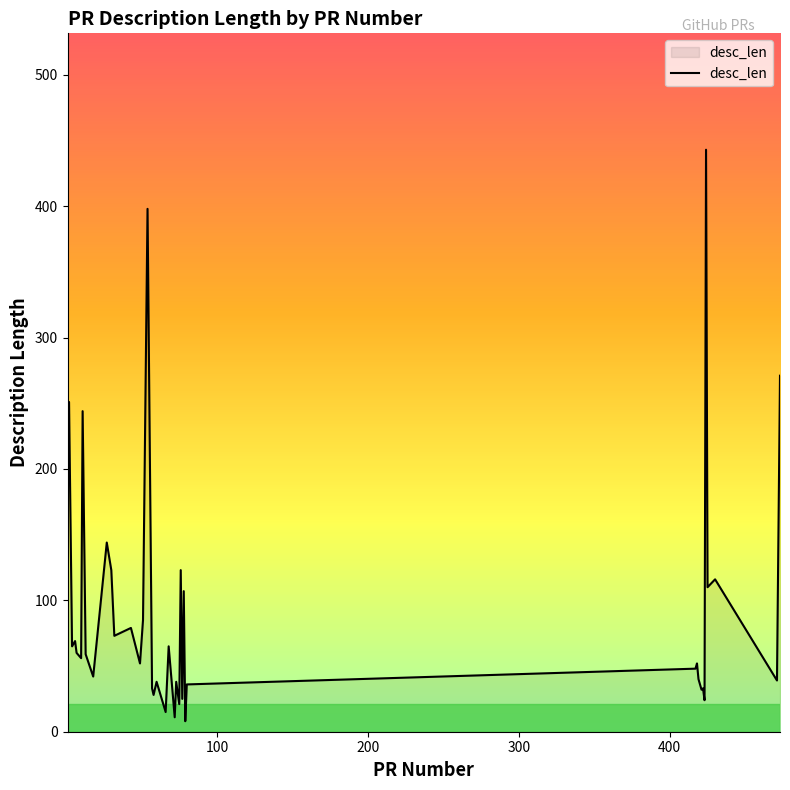

True or false: there are more than 0 points higher than both neighbors.

True